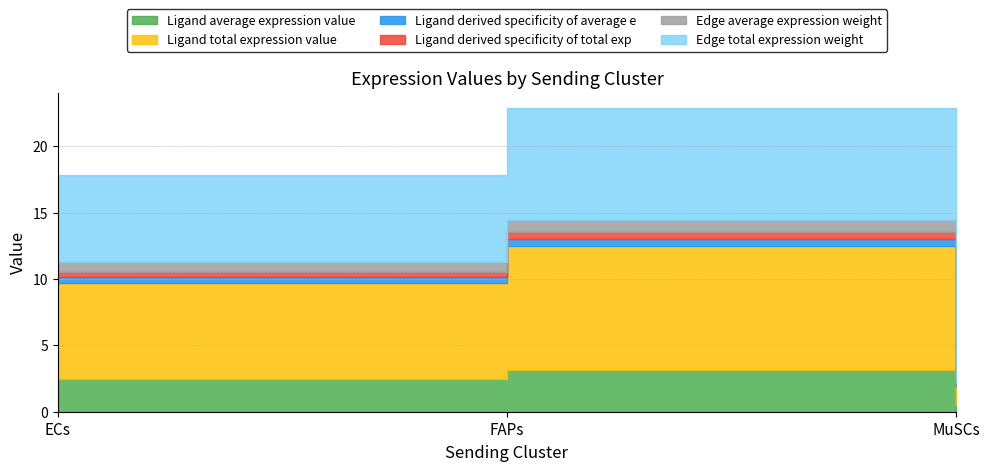

What is the greatest value displayed?

9.4